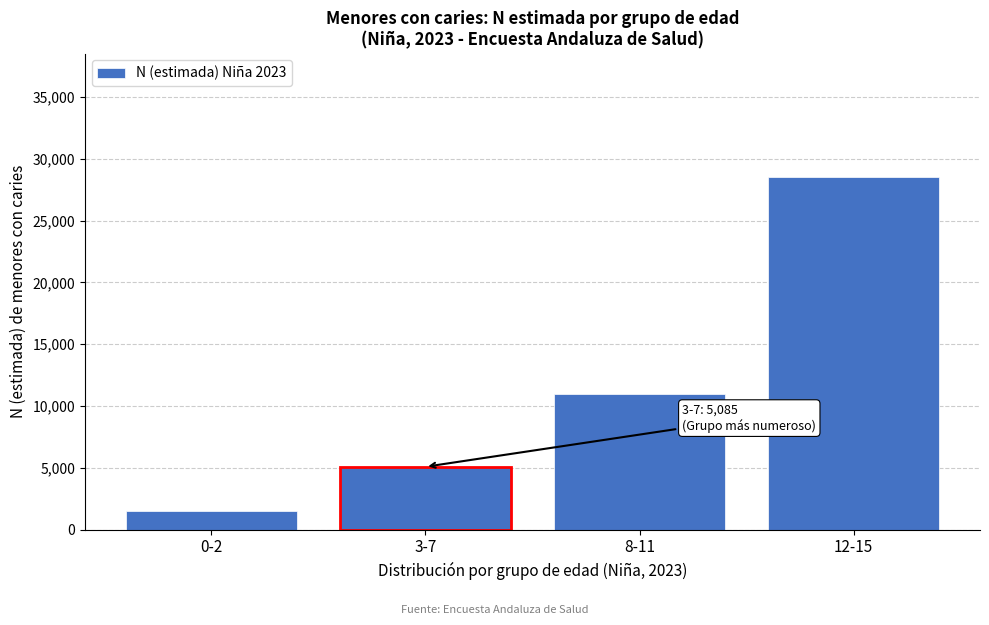

Reading left to right, what are all the values shown in this chart?

0-2=1480	3-7=5085	8-11=10985	12-15=28525